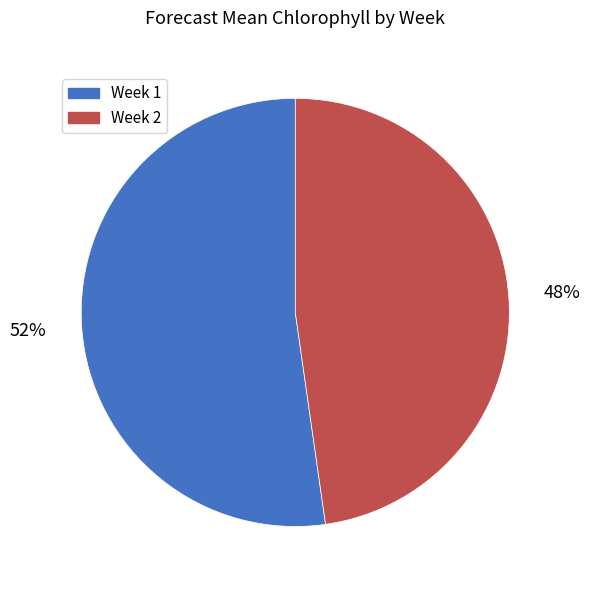

To the nearest percent, what is the combined percentage of Week 1 and Week 2?

100%